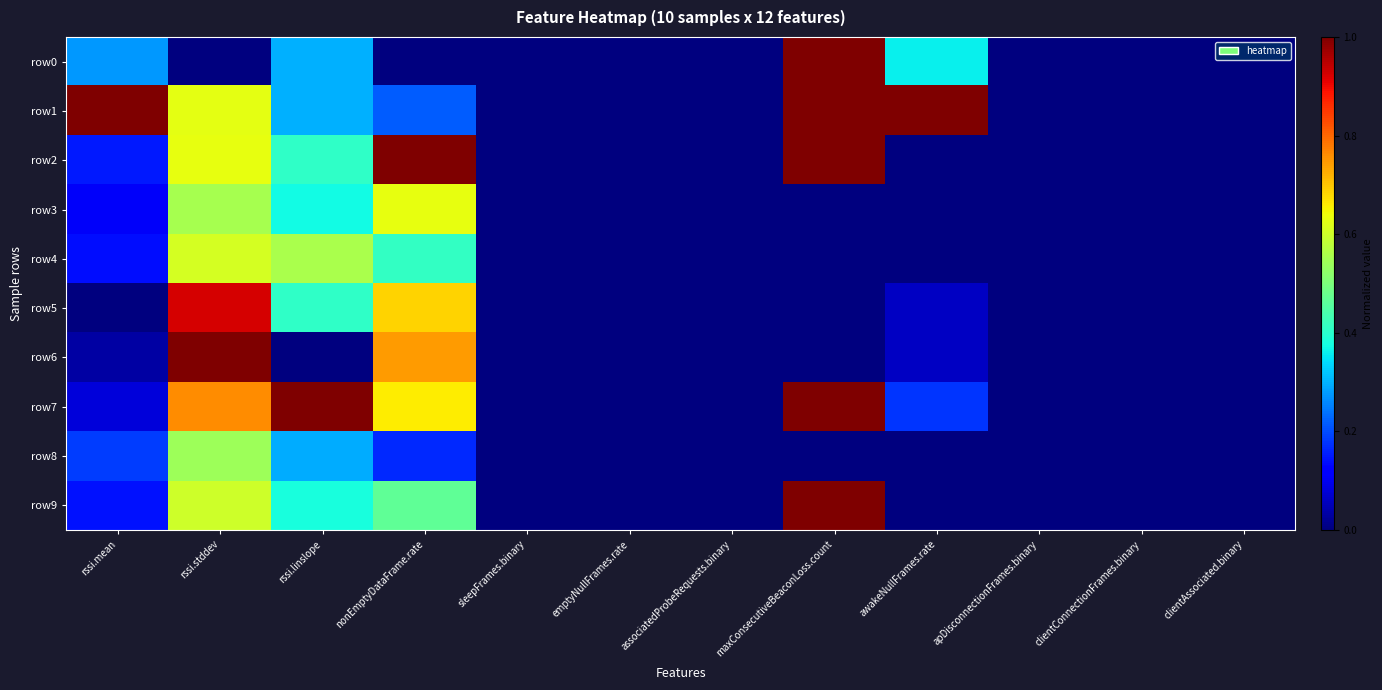

Rank the series by their maximum value, from lowest to highest.

row8, row4, row3, row5, row0, row1, row2, row6, row7, row9